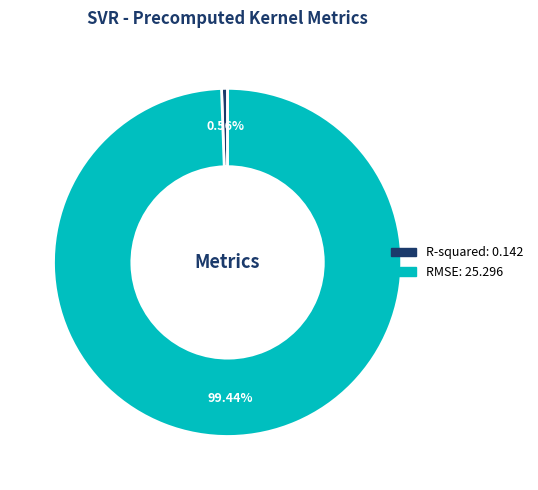

Does any single category account for the majority?

Yes